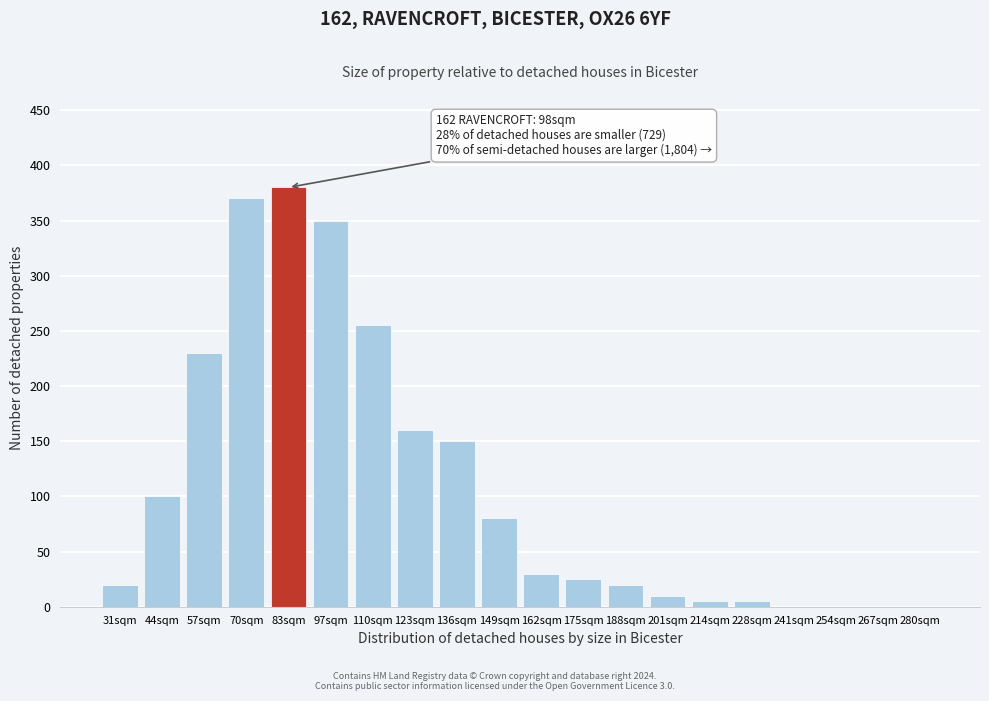

Reading left to right, list all the values displayed in this chart.

31sqm=20	44sqm=100	57sqm=230	70sqm=370	83sqm=380	97sqm=350	110sqm=255	123sqm=160	136sqm=150	149sqm=80	162sqm=30	175sqm=25	188sqm=20	201sqm=10	214sqm=5	228sqm=5	241sqm=0	254sqm=0	267sqm=0	280sqm=0